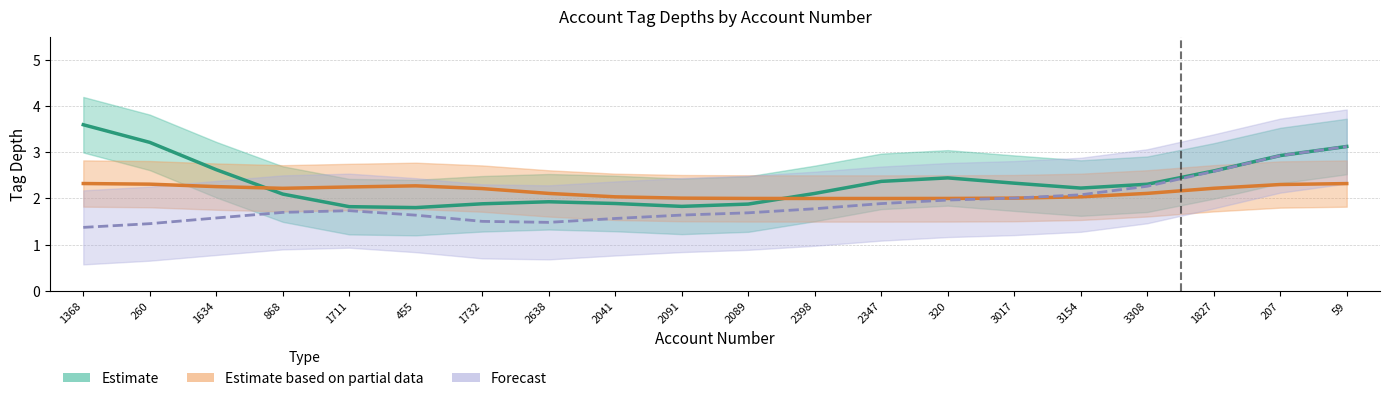

What is the difference between the maximum and minimum values in the Estimate based on partial data series?

0.3